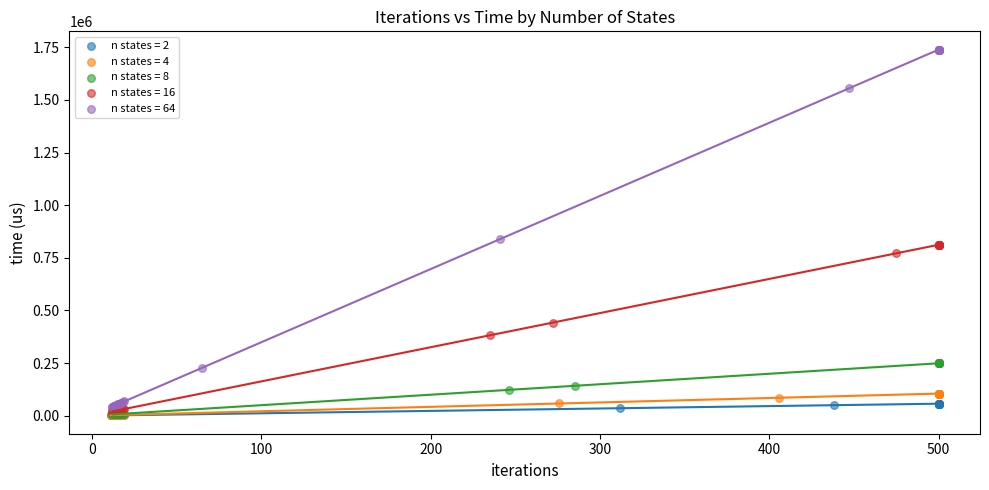

What are all the series names shown in the legend?

n states = 2, n states = 4, n states = 8, n states = 16, n states = 64